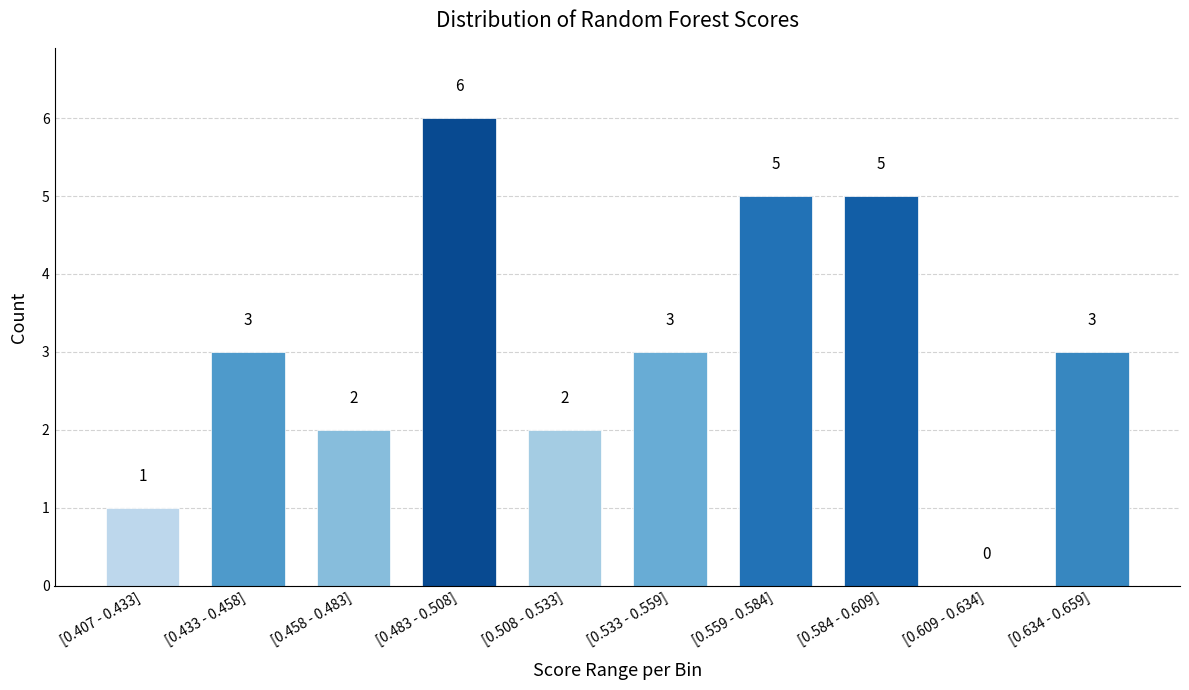

Reading left to right, transcribe all the data shown in this chart.

[0.407 - 0.433]=1	[0.433 - 0.458]=3	[0.458 - 0.483]=2	[0.483 - 0.508]=6	[0.508 - 0.533]=2	[0.533 - 0.559]=3	[0.559 - 0.584]=5	[0.584 - 0.609]=5	[0.609 - 0.634]=0	[0.634 - 0.659]=3